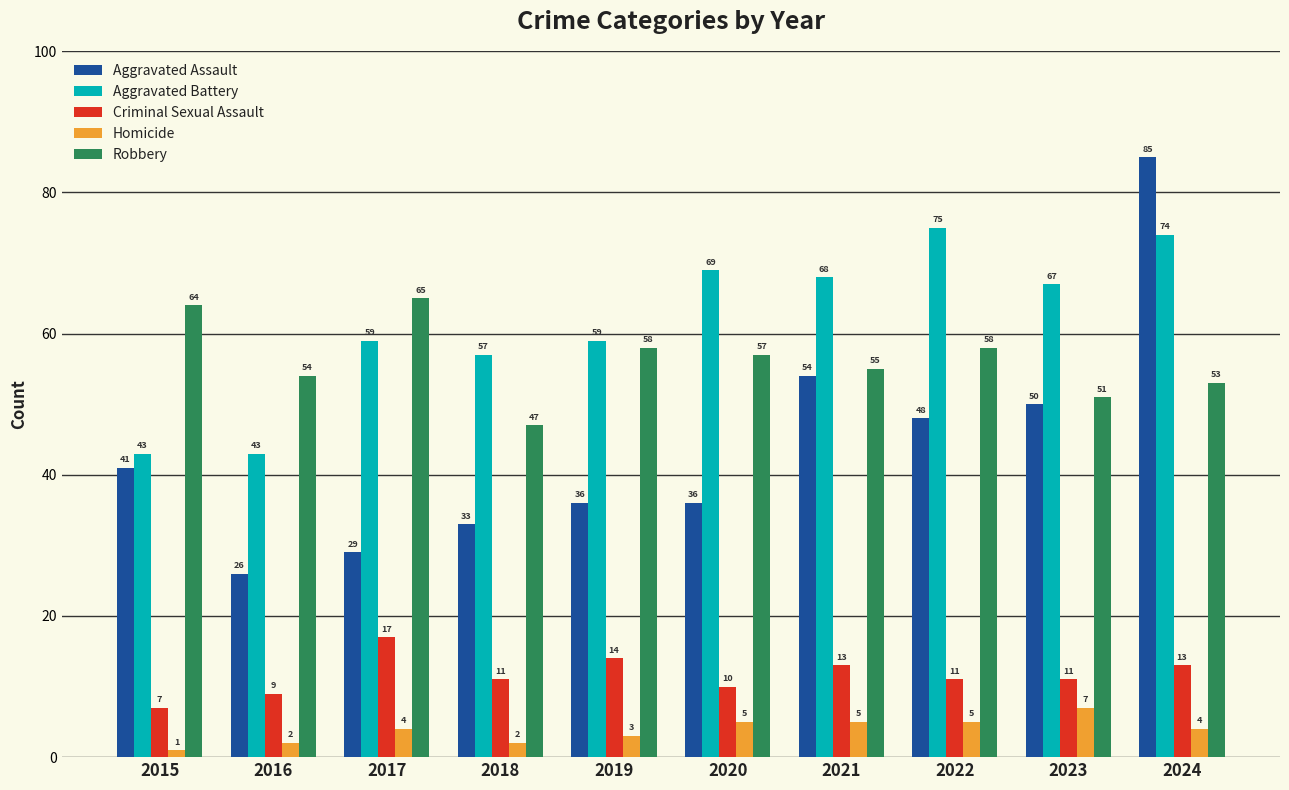

The Homicide series shows 5 at 2020. True or false?

True